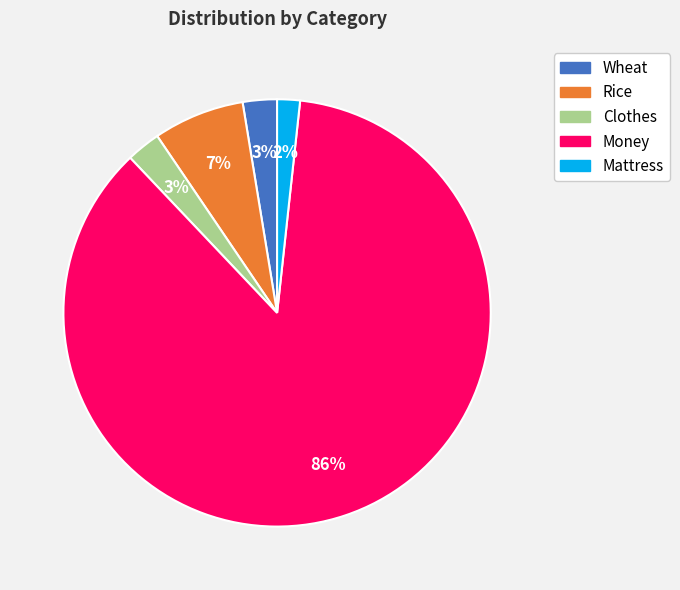

Does Wheat account for over 50% of the chart?

No